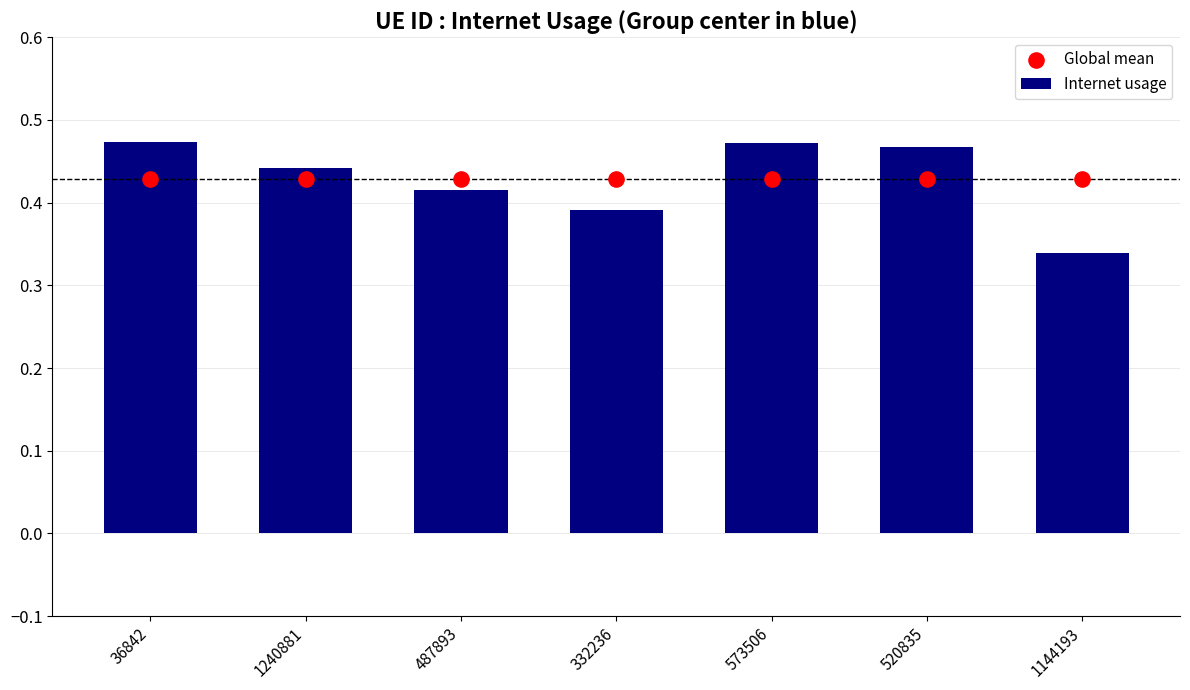

At which category is the sum across all series the highest?

36842